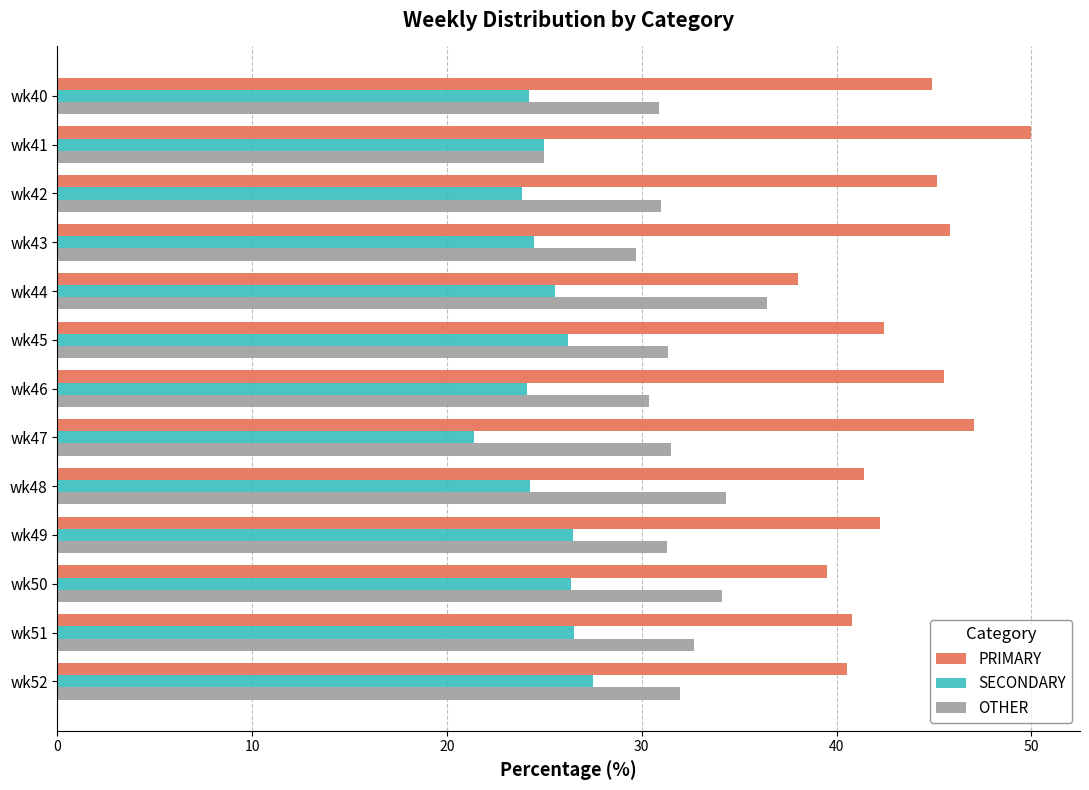

Rank the series at wk42 from lowest to highest value.

SECONDARY, OTHER, PRIMARY